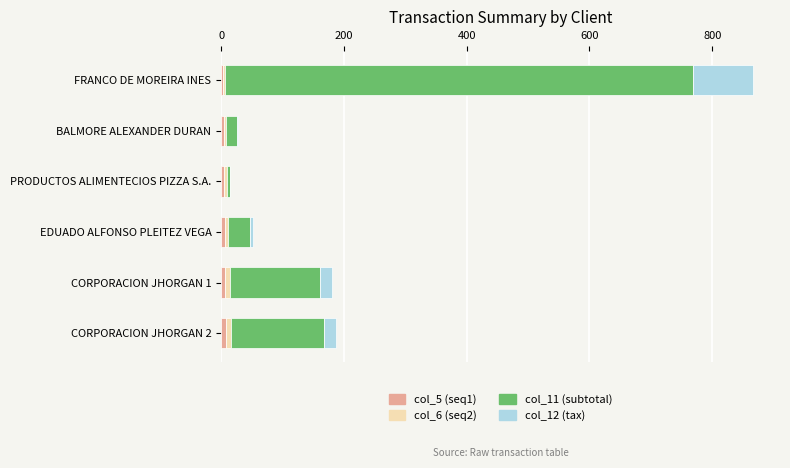

At which category is the sum across all series the highest?

FRANCO DE MOREIRA INES